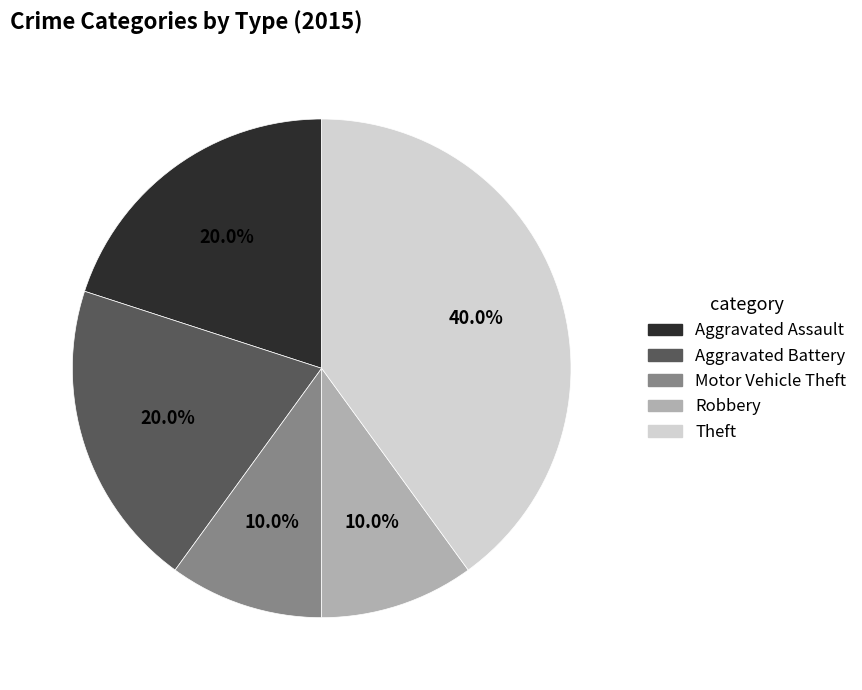

Is there a majority slice in this chart?

No